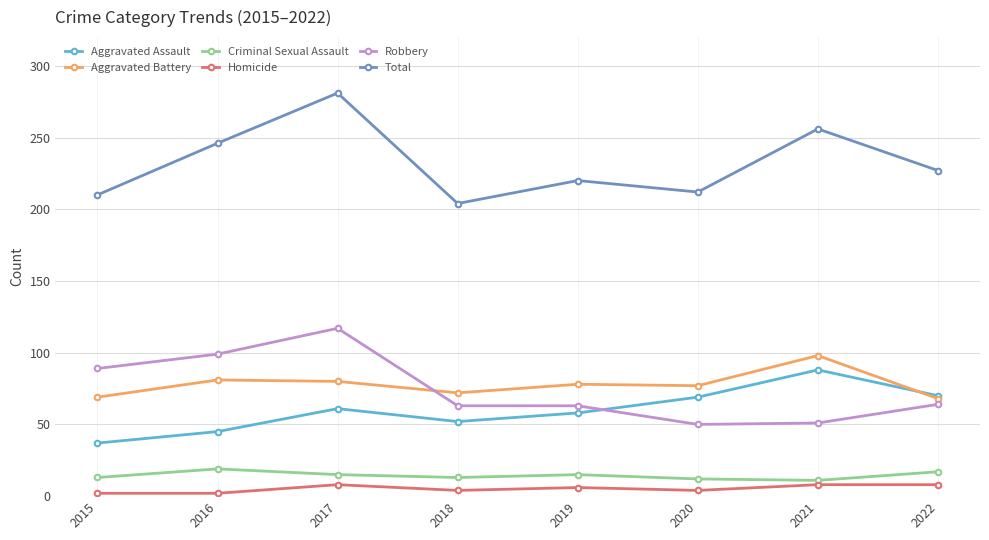

List the series in order of their peak value, lowest first.

Homicide, Criminal Sexual Assault, Aggravated Assault, Aggravated Battery, Robbery, Total